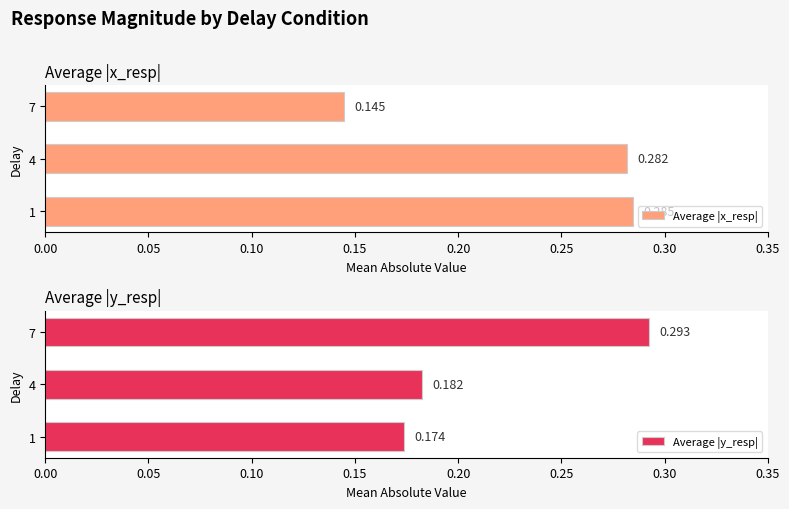

Which category has the lowest value in the Average |x_resp| series?

7